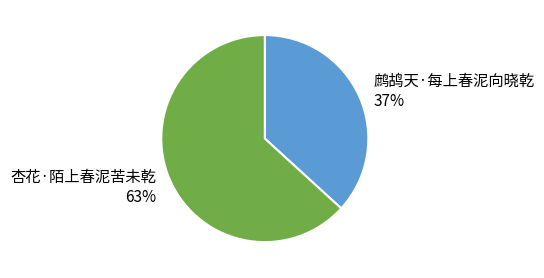

True or false: 杏花·陌上春泥苦未乾 accounts for 48% of the total.

False